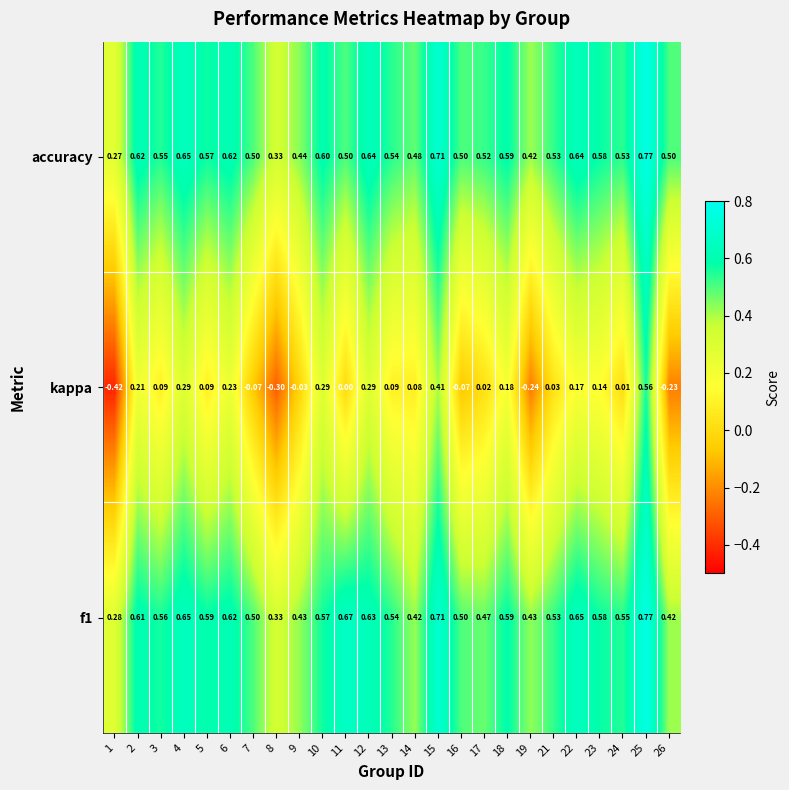

Between 6 and 11, which series saw the biggest shift?

kappa